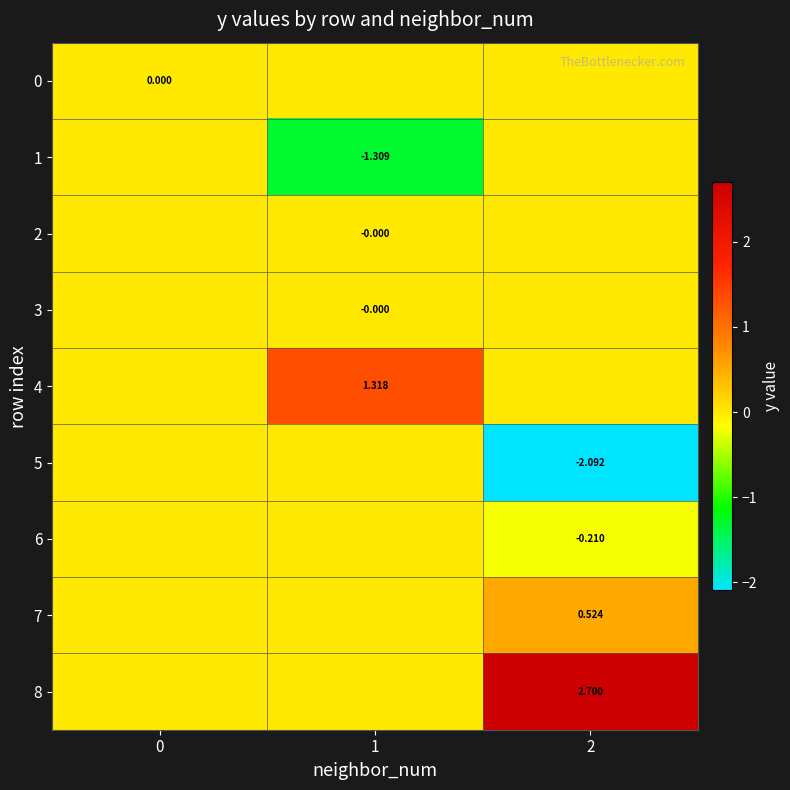

List the labels in order of 8 value, largest first.

2, 0, 1